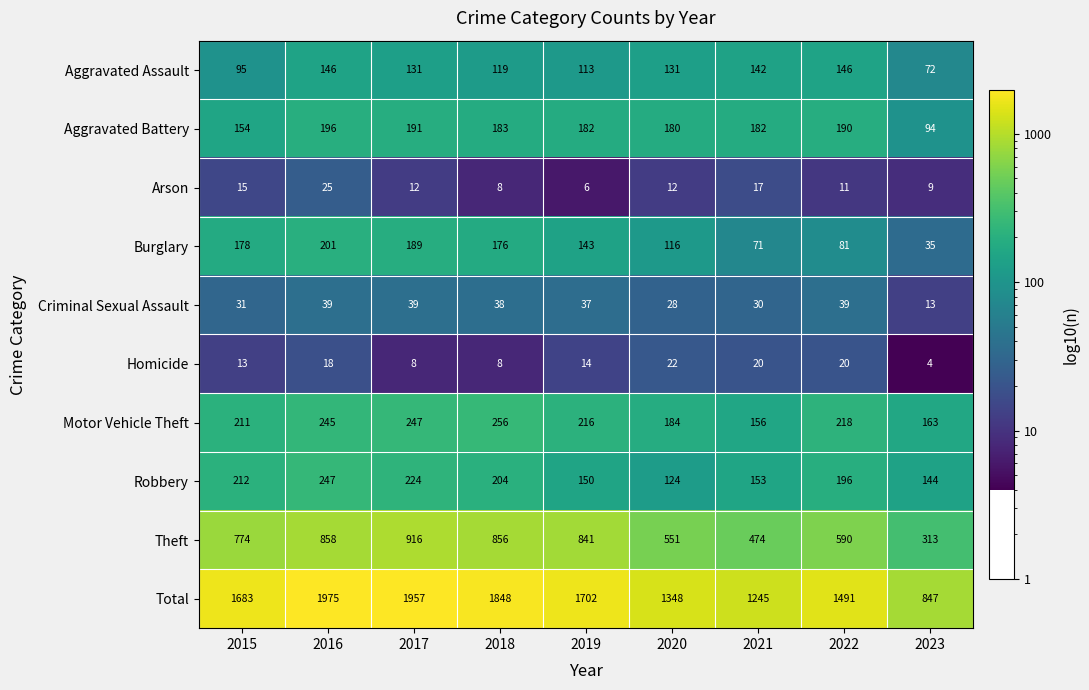

What is the maximum value for Aggravated Assault?

146